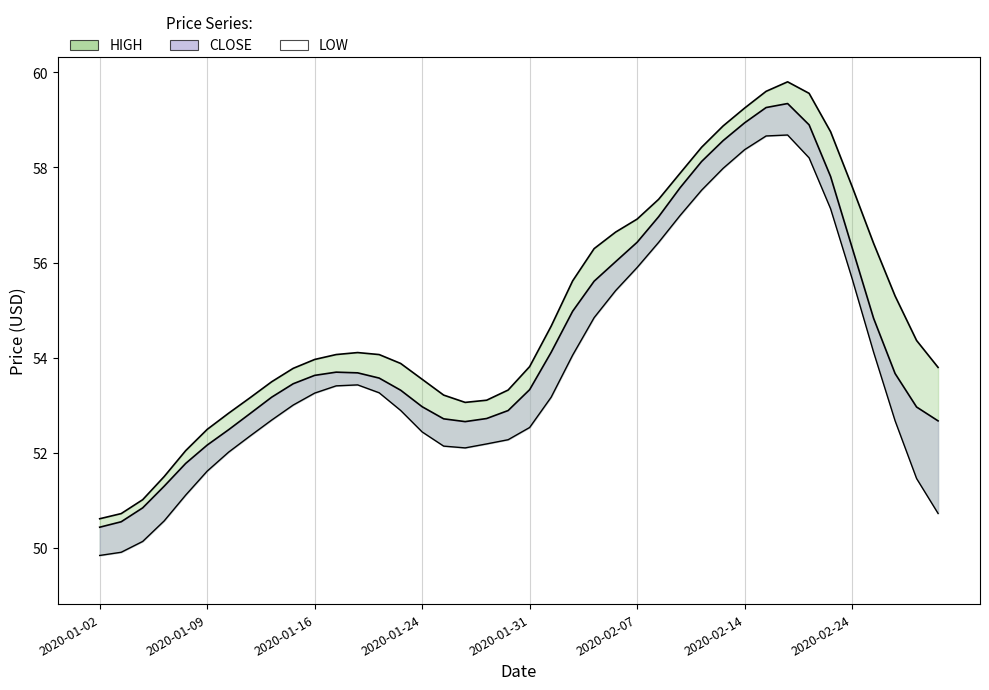

How many interior local peaks (higher than both neighbors) does the data have?

2